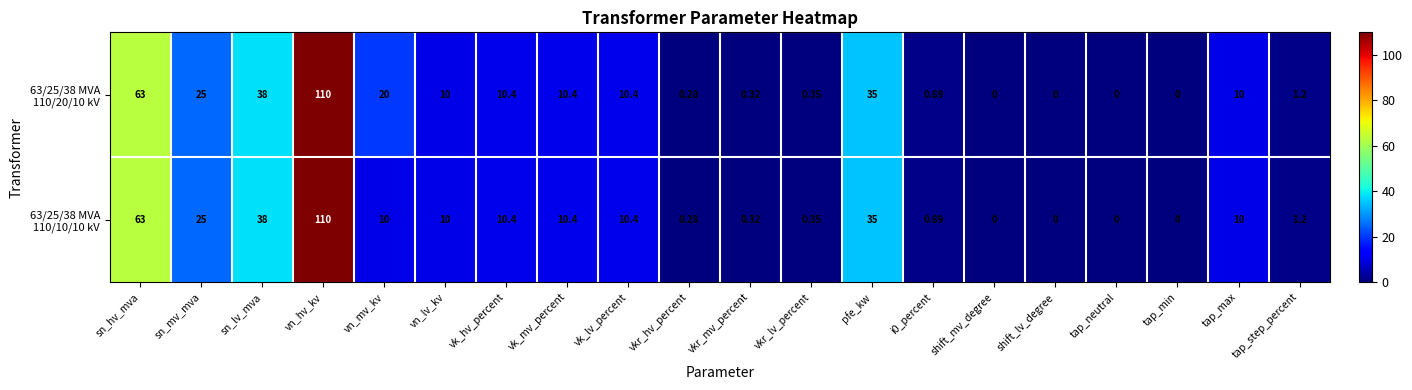

At which category is the sum across all series the highest?

vn_hv_kv